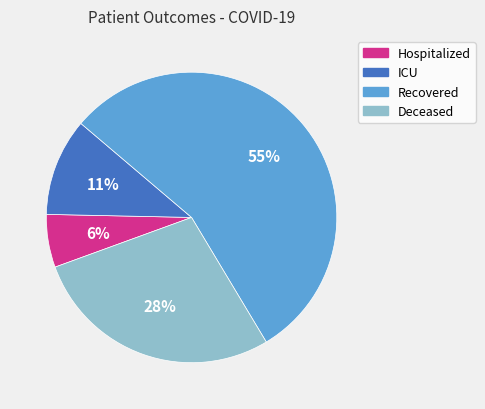

Is there a majority slice in this chart?

Yes